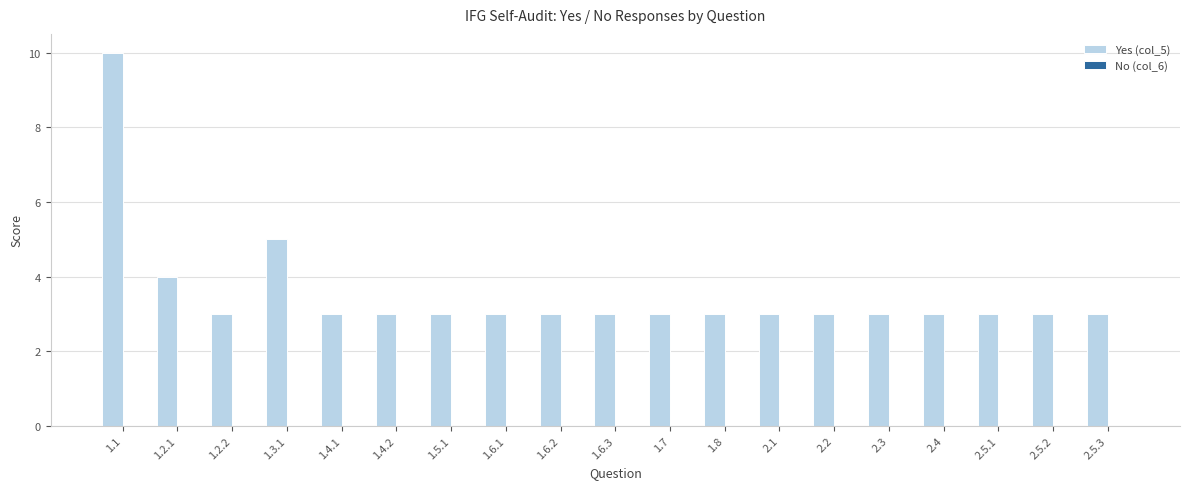

What is the ratio of the value at 1.6.1 to the value at 2.5.2?

1.0